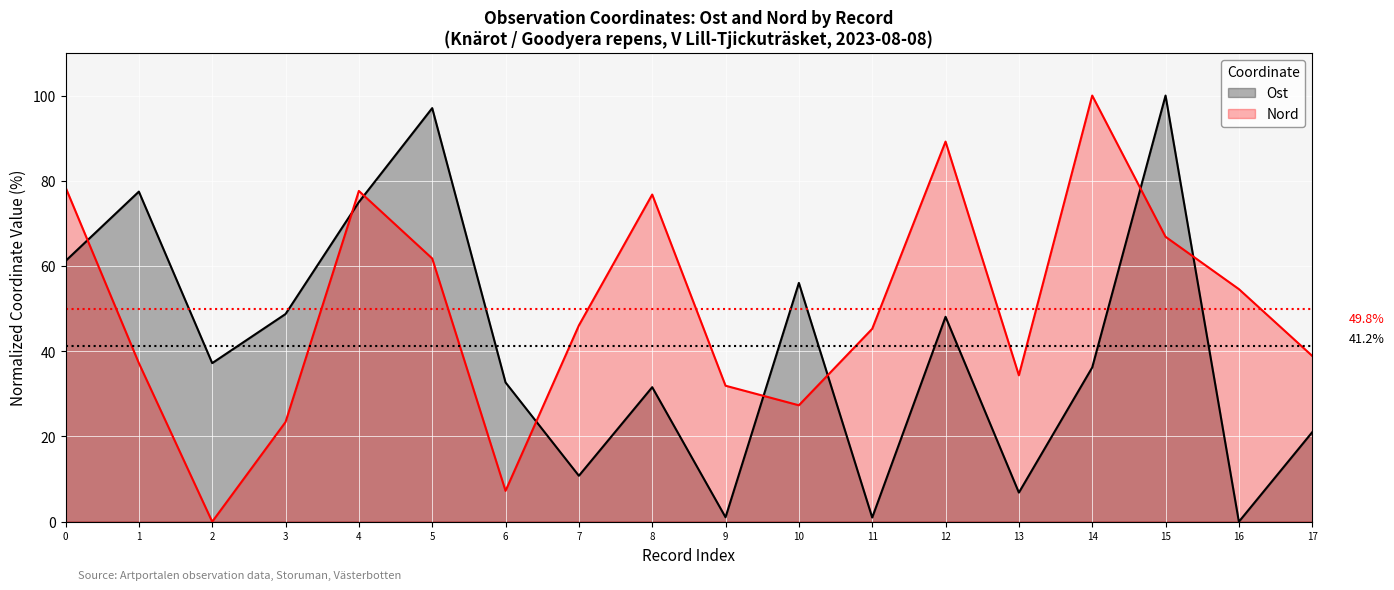

At which category does Nord reach its first local valley?

2